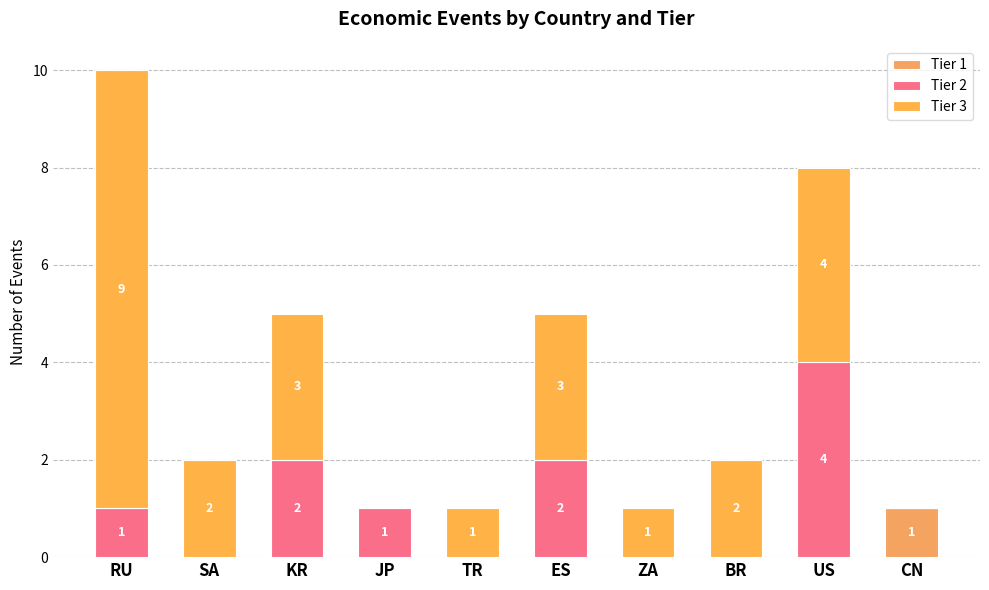

What is the total value across all series at JP?

1